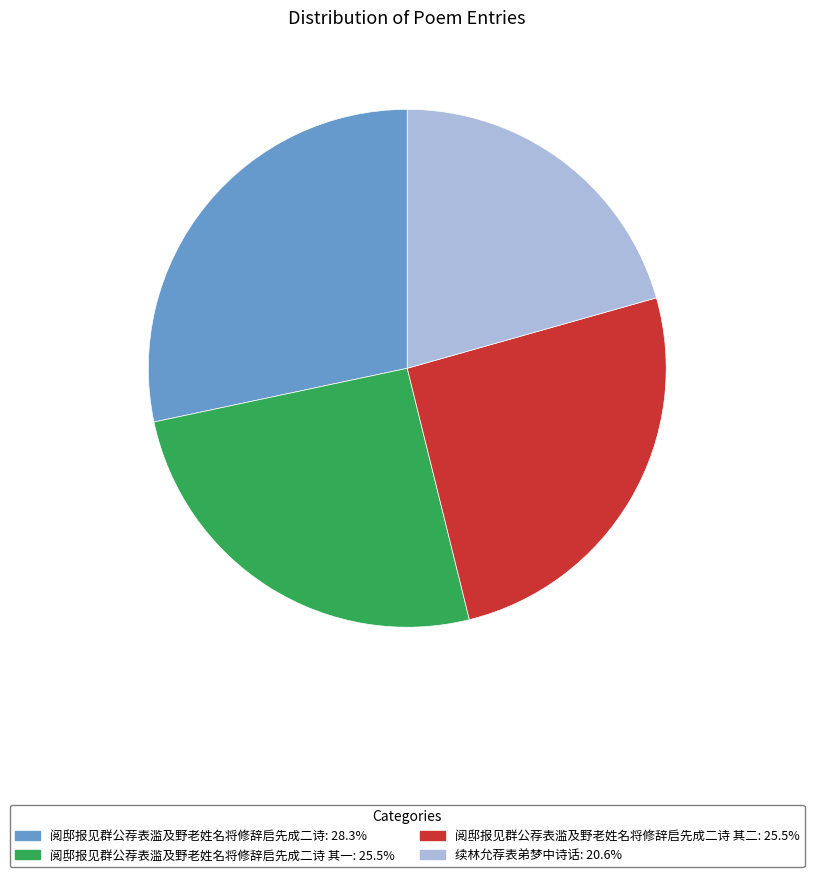

Is there a majority slice in this chart?

No